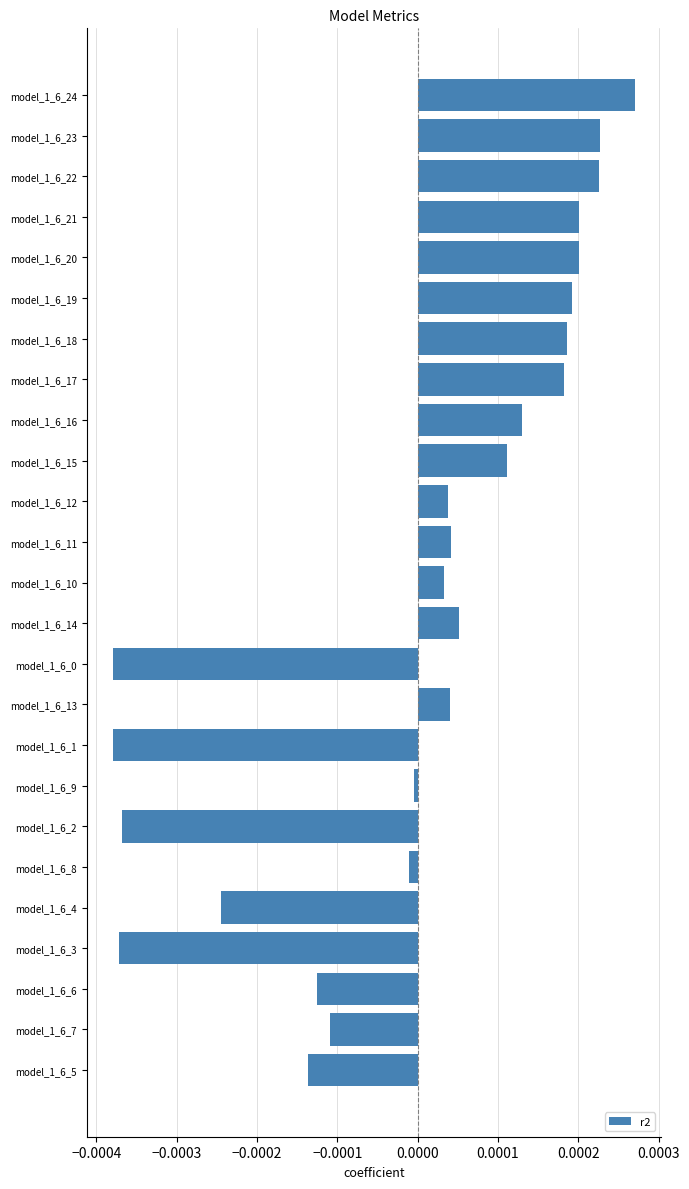

The chart shows a value of 0.0 at model_1_6_14. True or false?

True